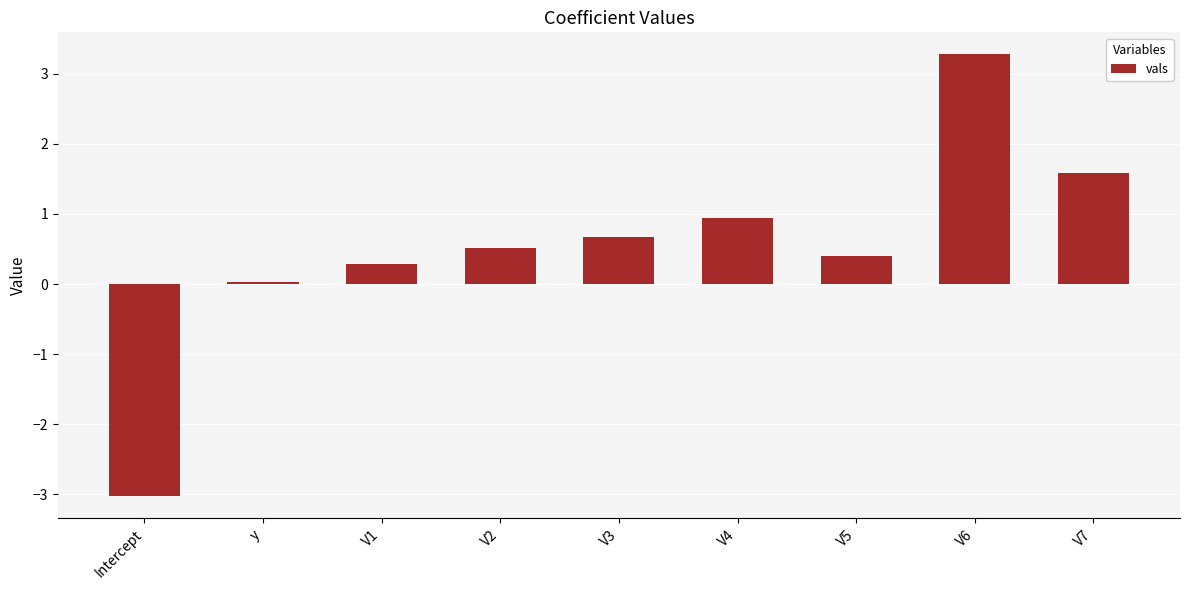

What is the minimum value shown in the chart?

-3.0